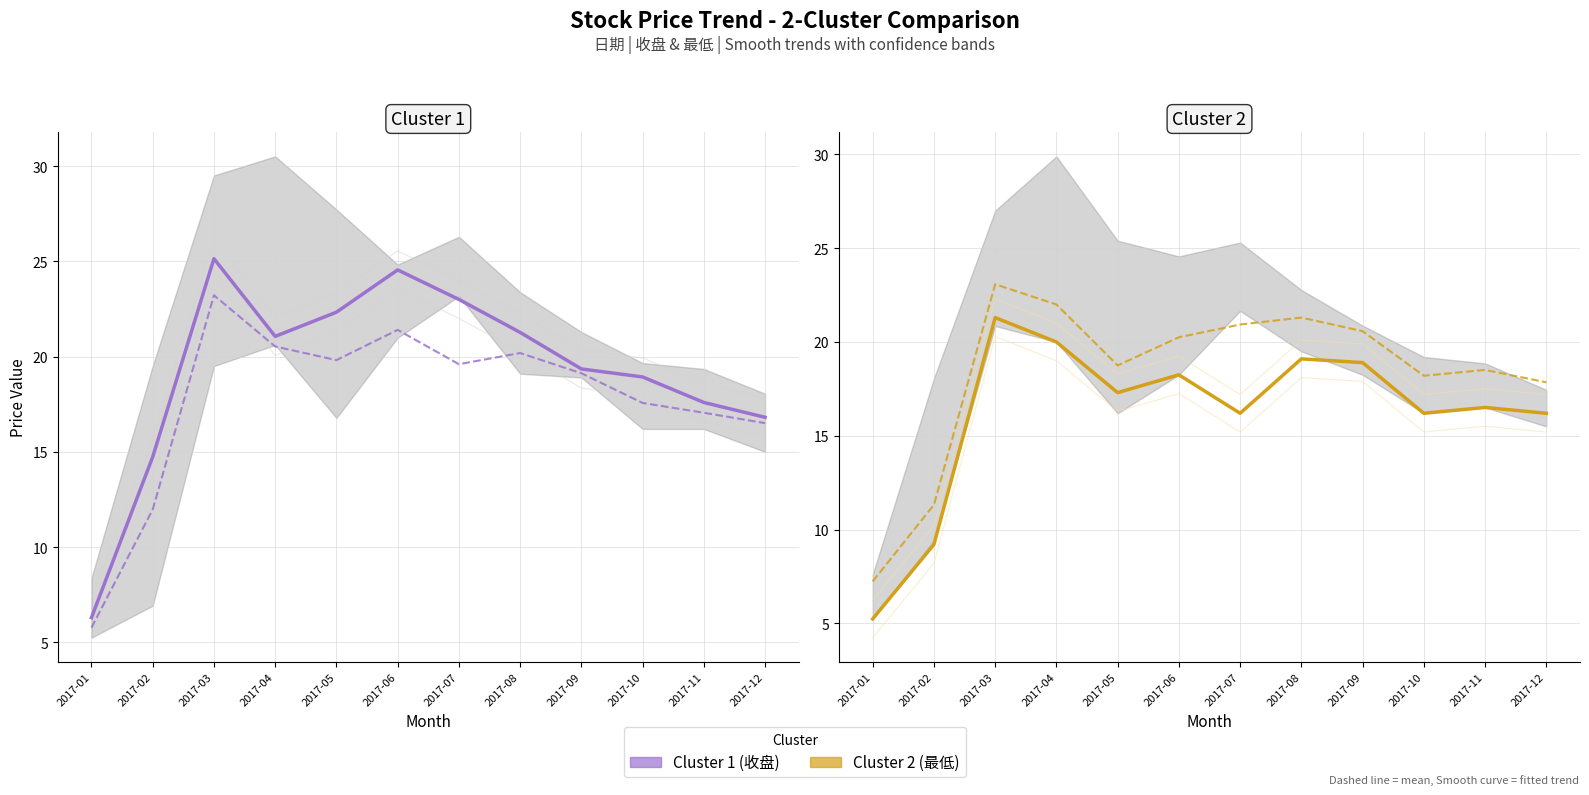

Which category has the lowest value across all series?

2017-01